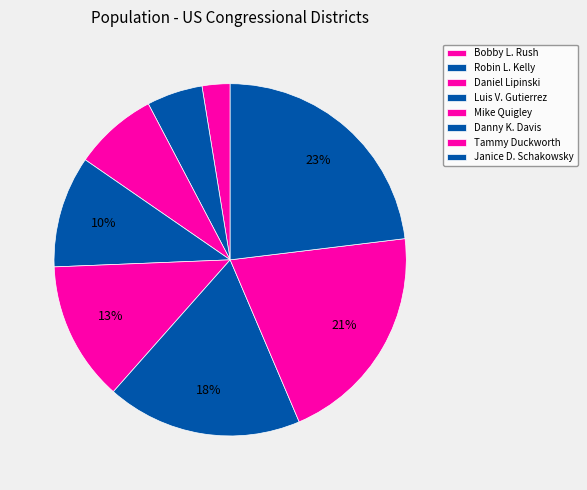

How many segments does this pie chart have?

8